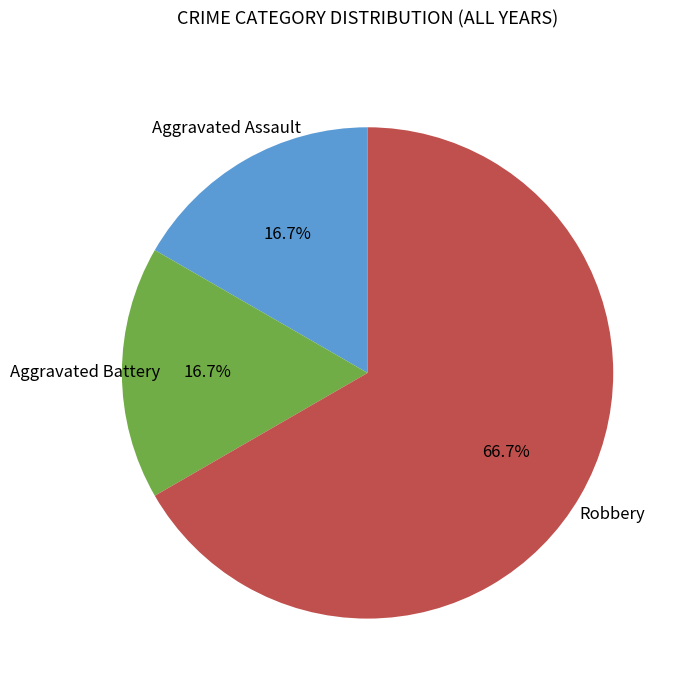

Count the number of slices in the pie.

3